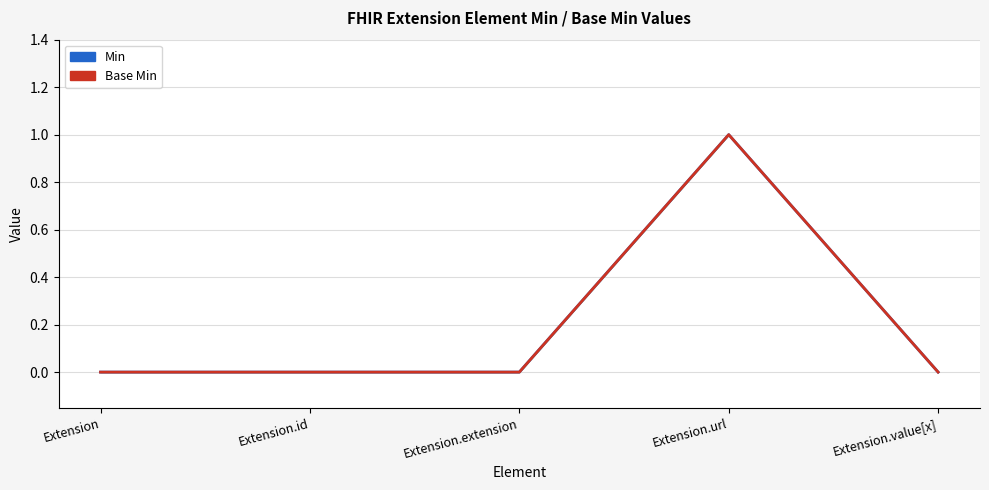

True or false: Base Min has a value of 0 at Extension.value[x].

True